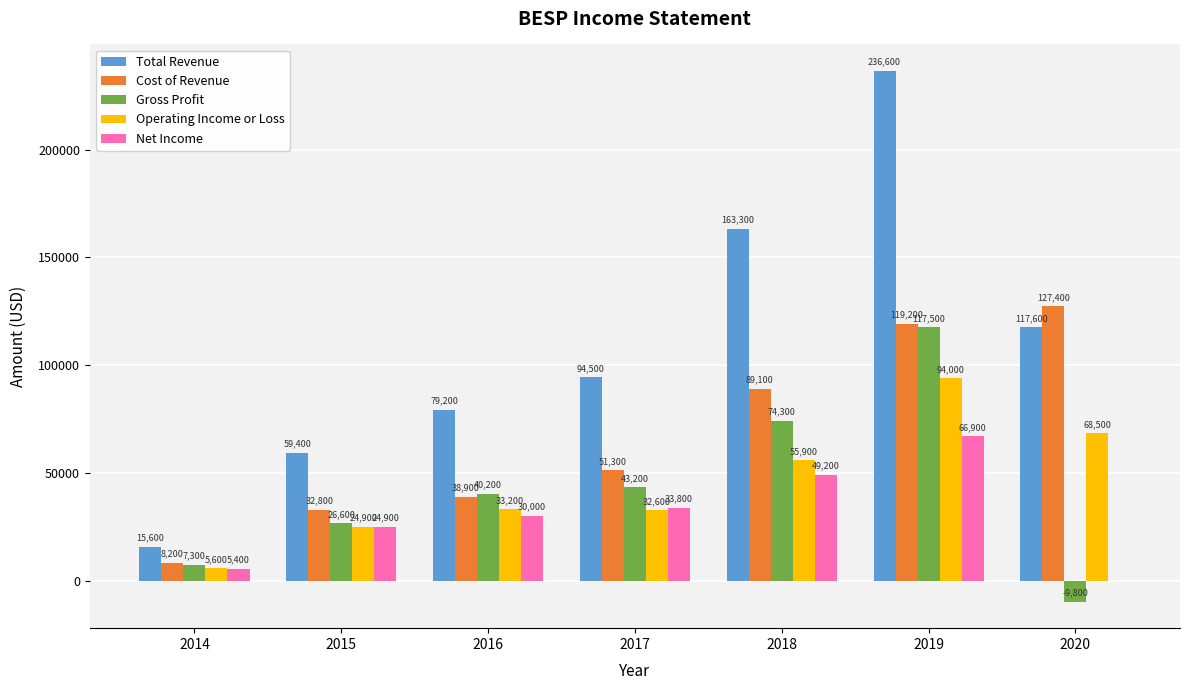

What is the spread (max minus min) of values at 2014?

10200